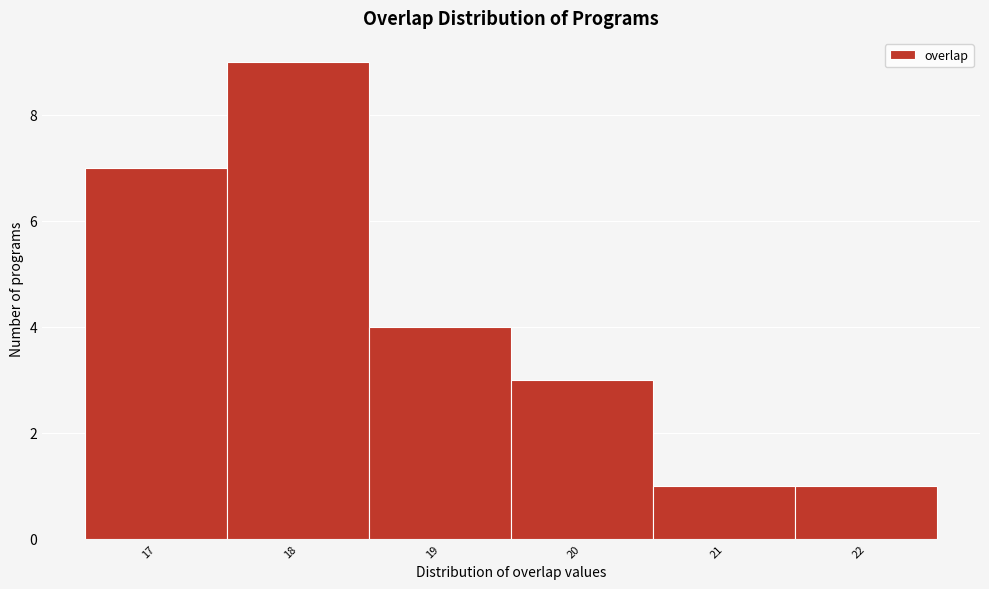

How tall is the bar that spans 19.5 to 20.5 on the x-axis? The values are not printed on the chart, so give them approximately, as read against the axis.

3